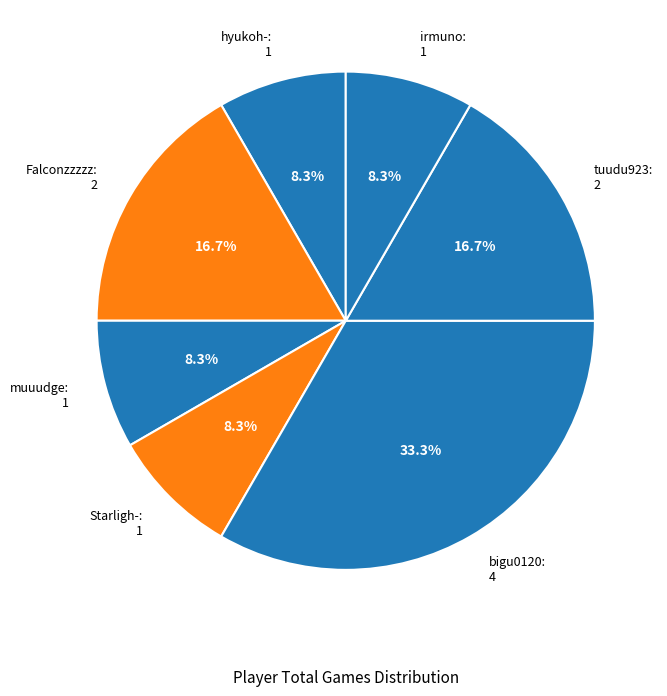

How many slices are in this pie chart?

7